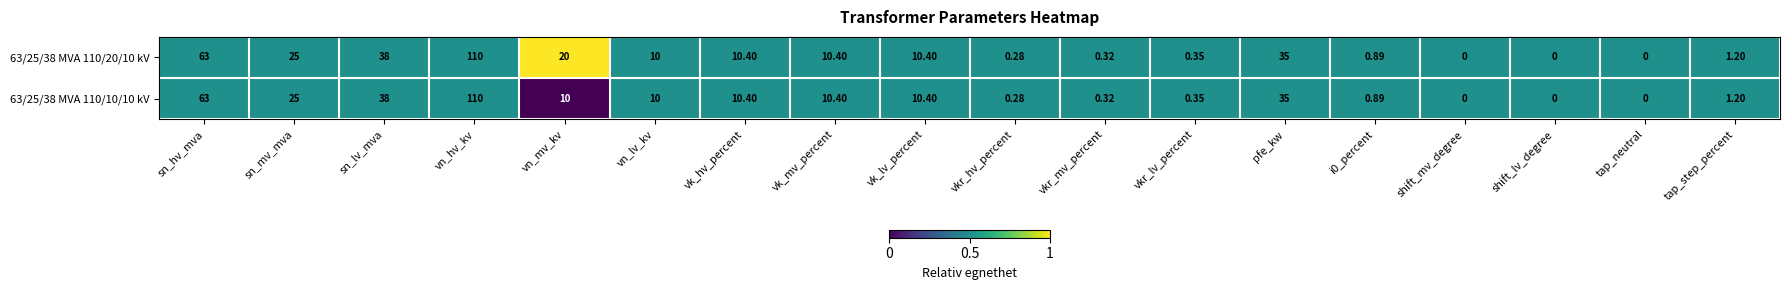

At which label does 63/25/38 MVA 110/10/10 kV first exceed 10?

sn_hv_mva